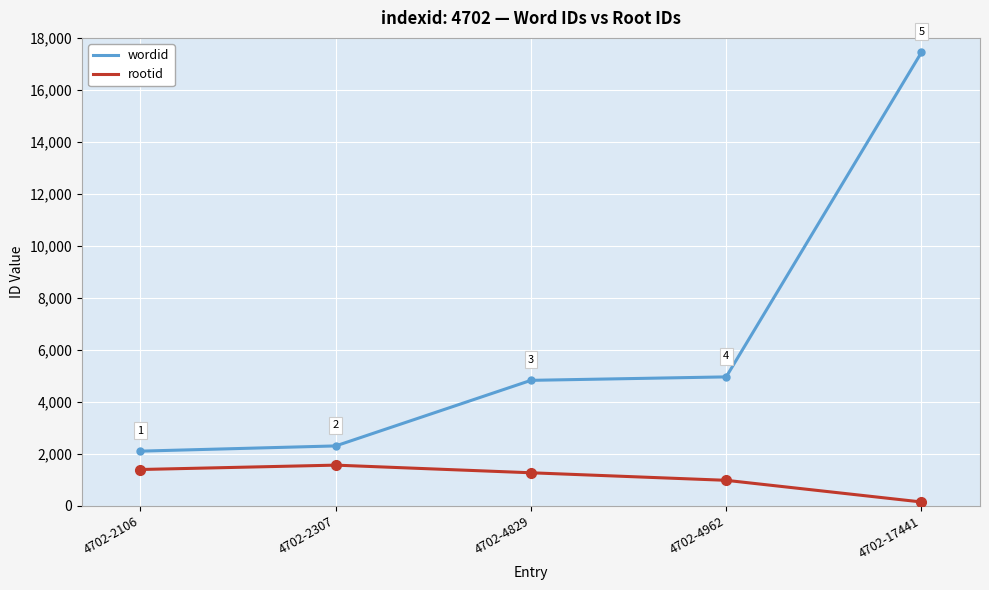

What is the minimum value shown in the chart?

151